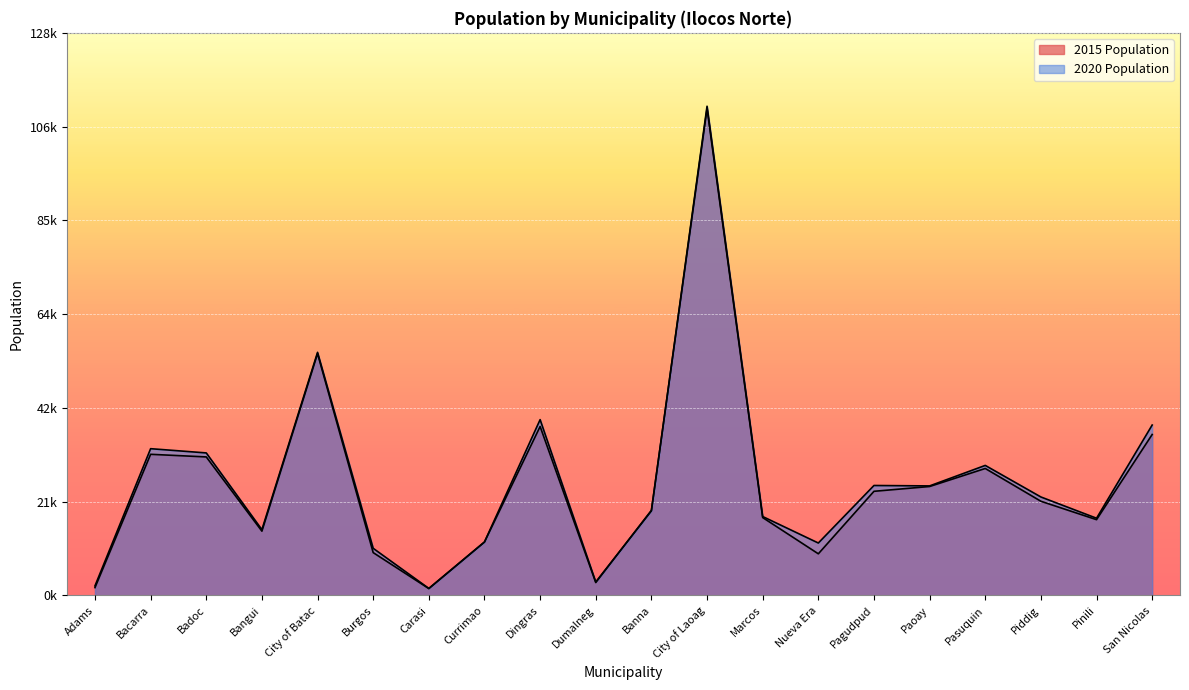

Rank the series by their average value, from lowest to highest.

2015 Population, 2020 Population